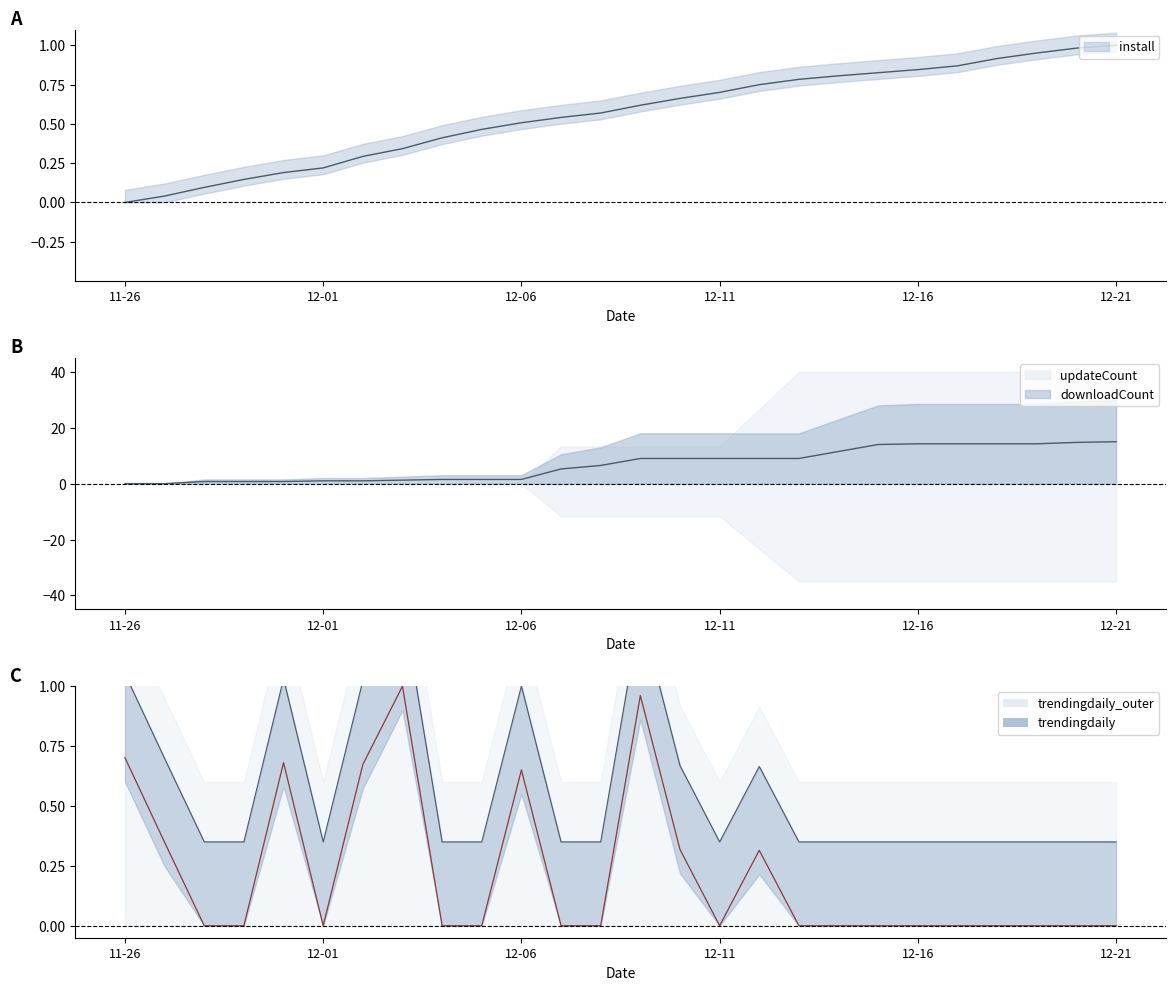

Is this an area chart (filled region under the line)?

No